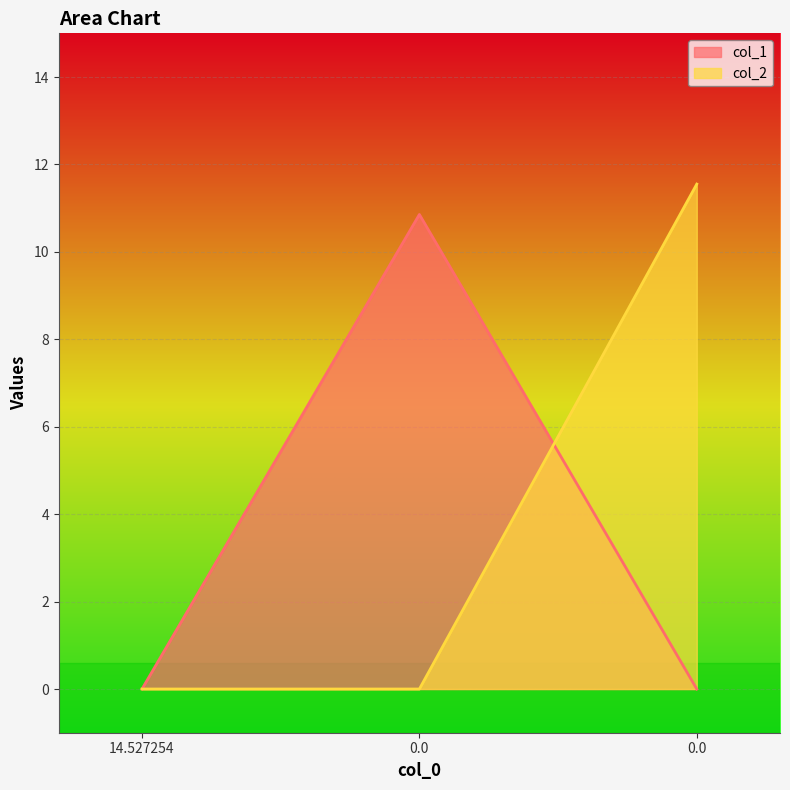

Rank the series by their average value, from lowest to highest.

col_1, col_2